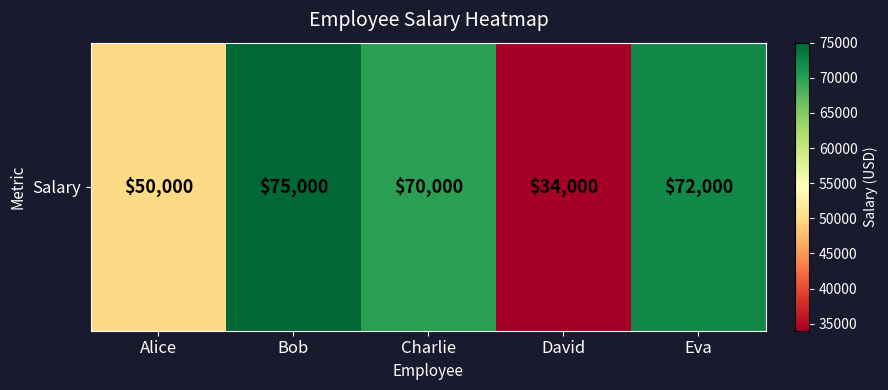

How many values are below 70000?

2